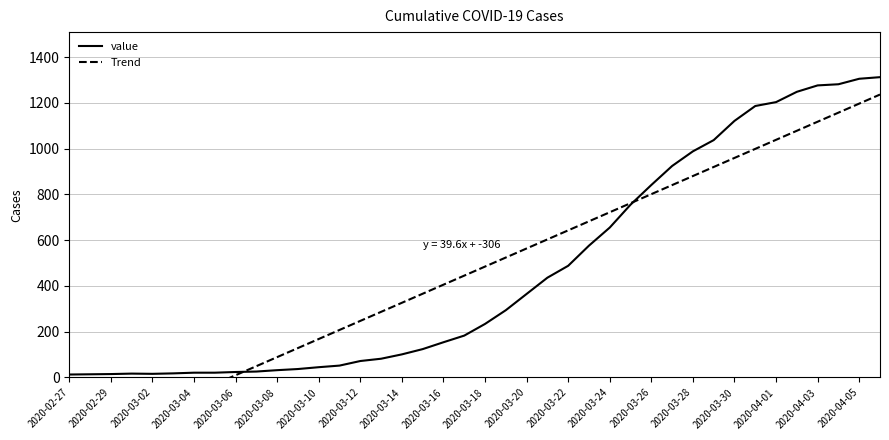

How many data points in Trend are above 484?

20